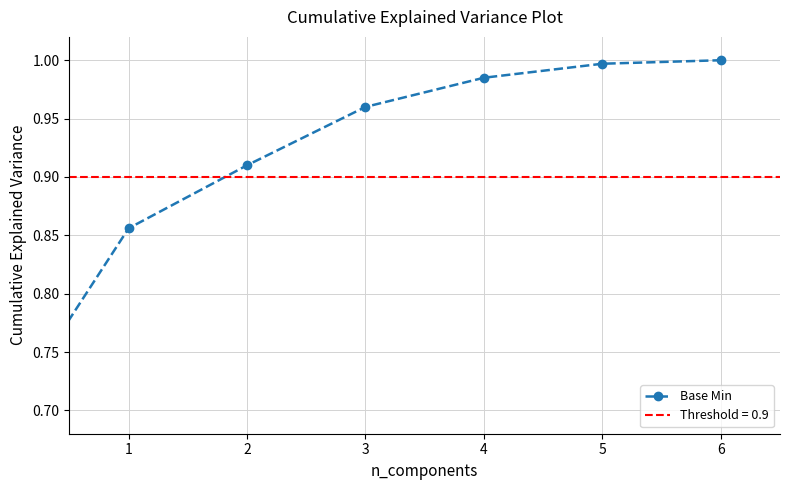

What is the value of the 2nd point from the left?

0.9